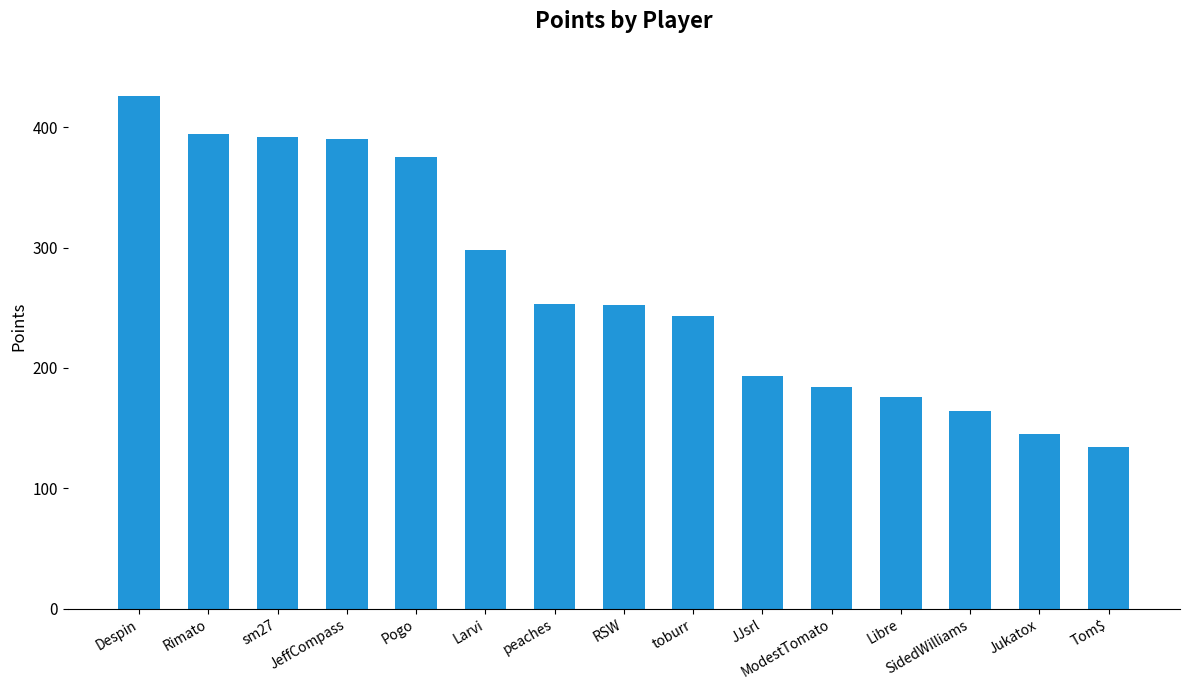

What is the change in value from peaches to toburr?

-10